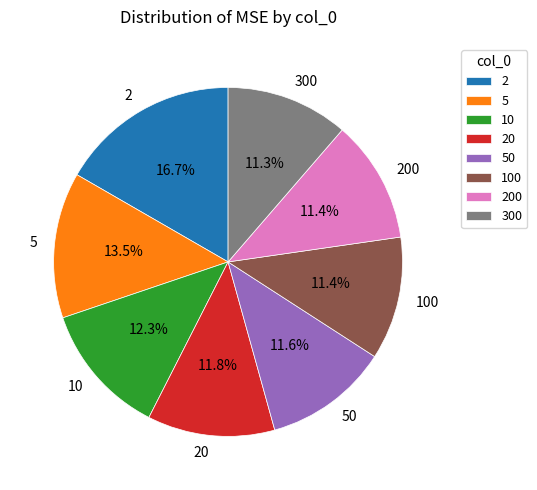

How many segments does this pie chart have?

8